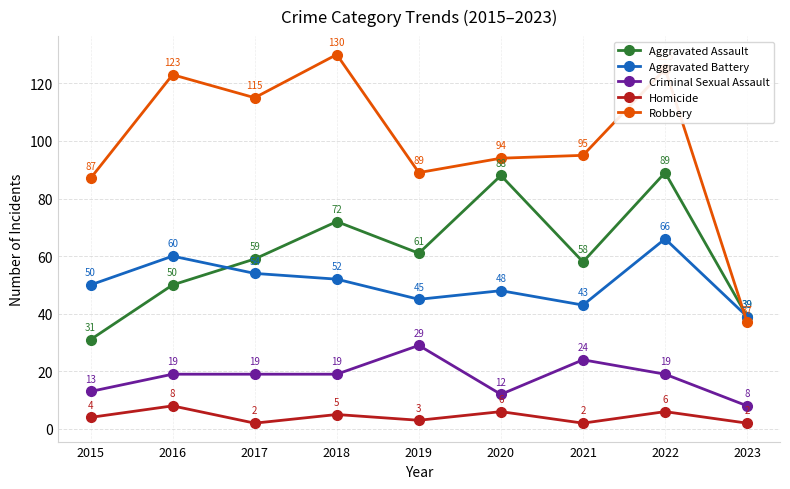

How many interior local valleys does the Robbery series have?

2